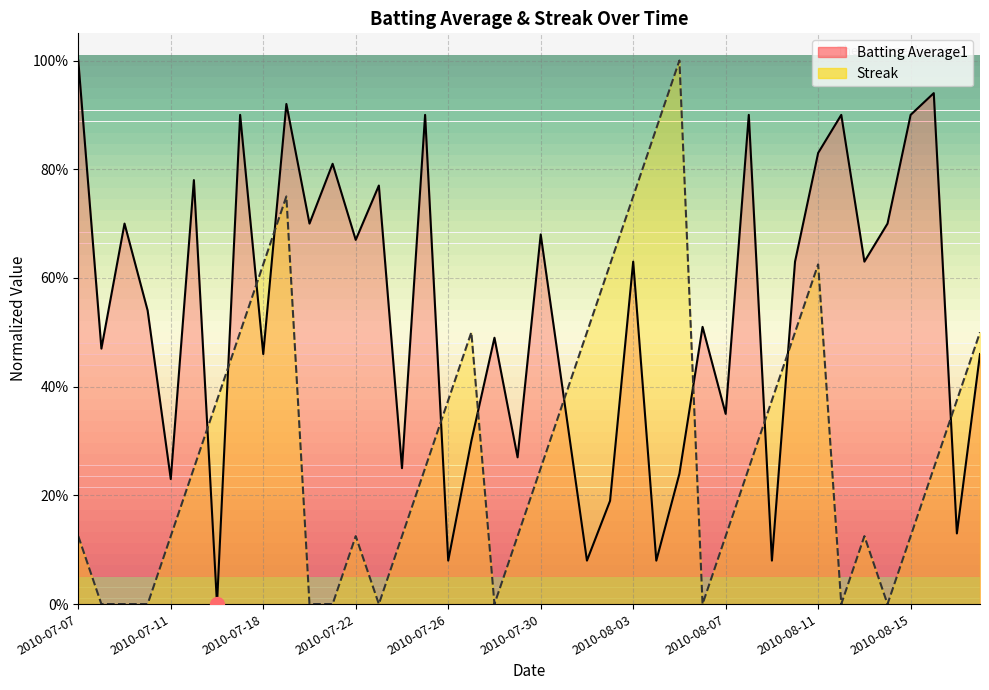

Which category has the highest value in the Batting Average1 series?

2010-07-07